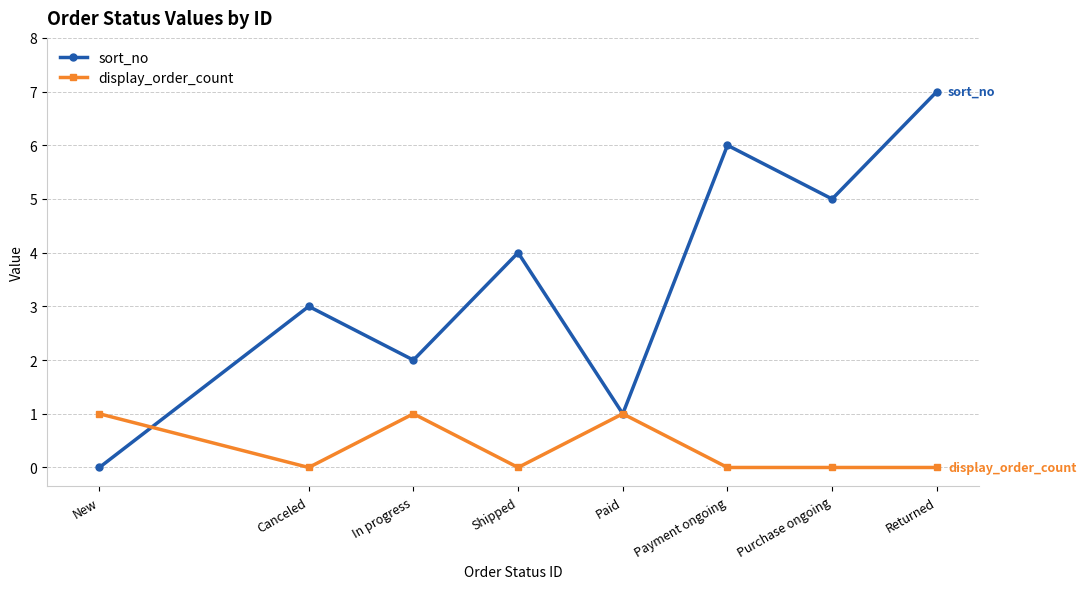

What is the sum of the sort_no values at Shipped and Paid?

5